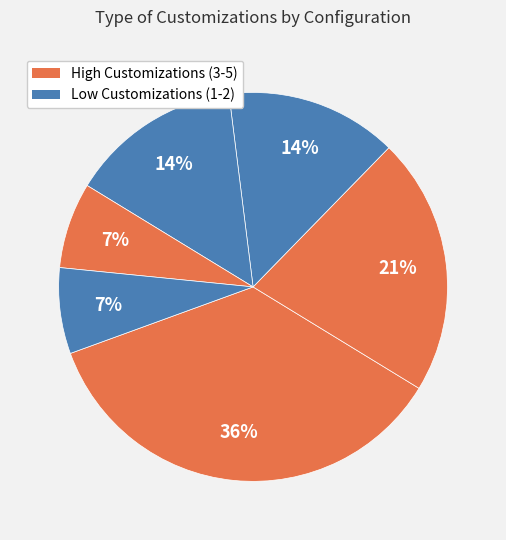

Does any single category account for the majority?

No